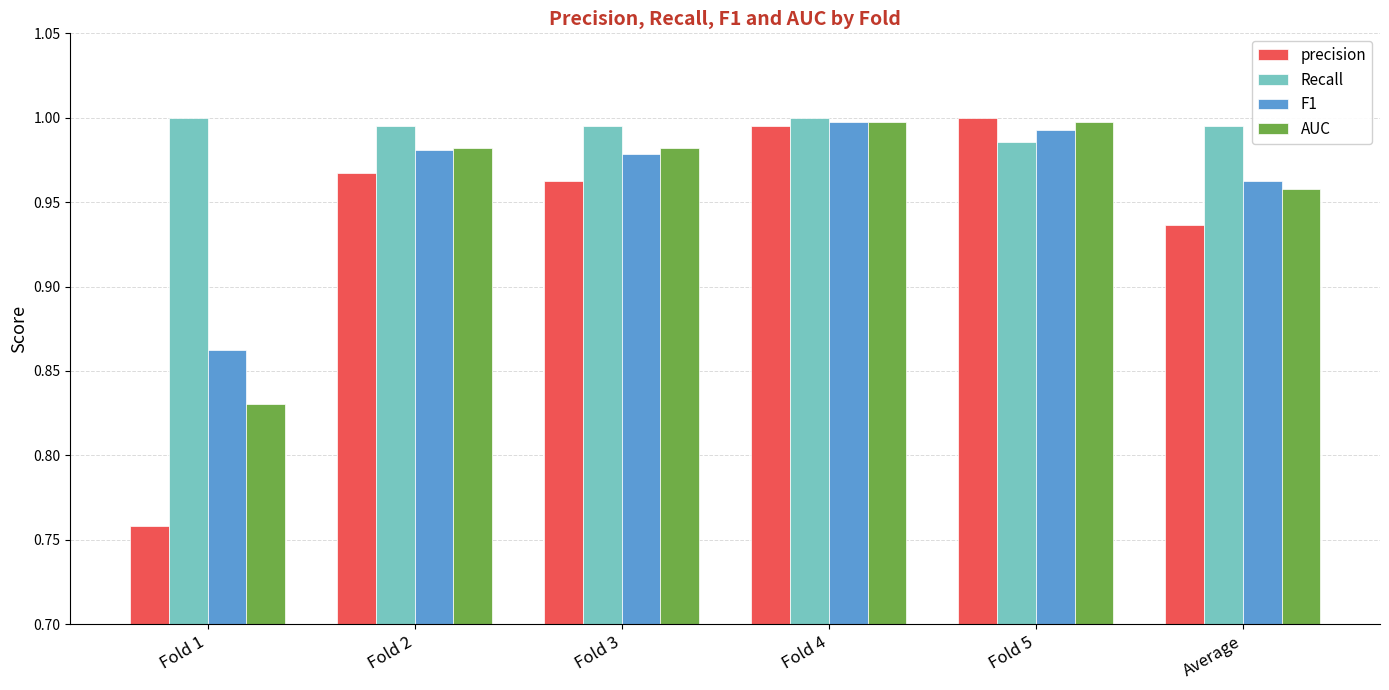

At which category is the sum across all series the highest?

Fold 4